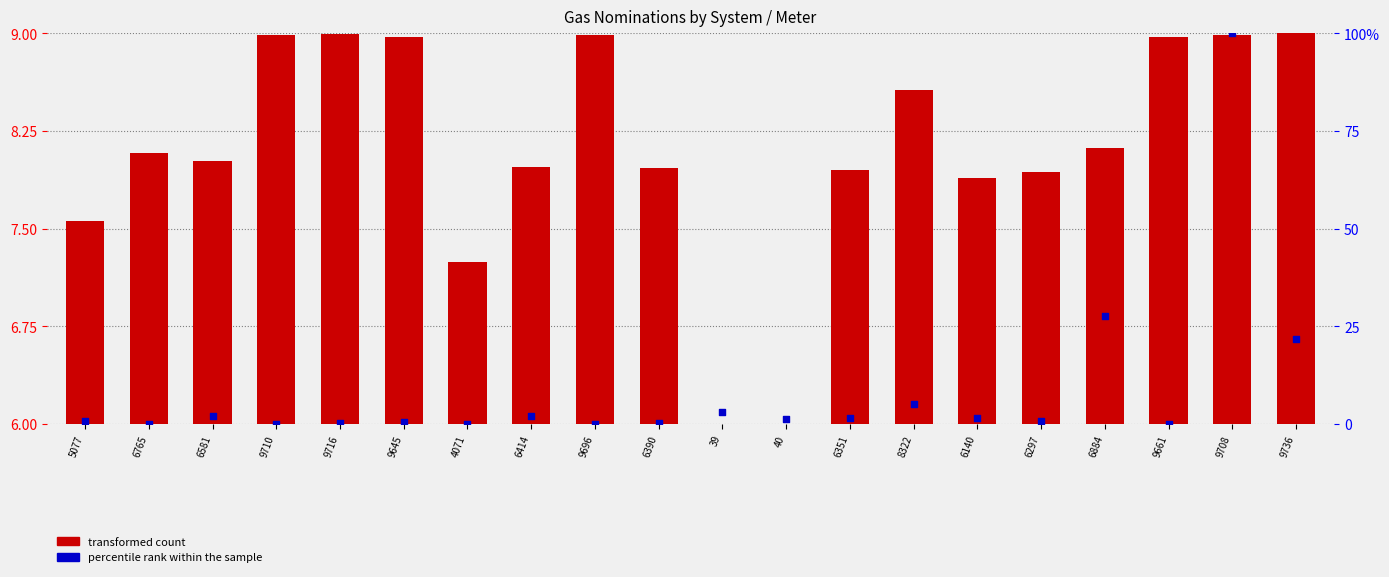

Which series has the largest total across all categories?

percentile rank within the sample